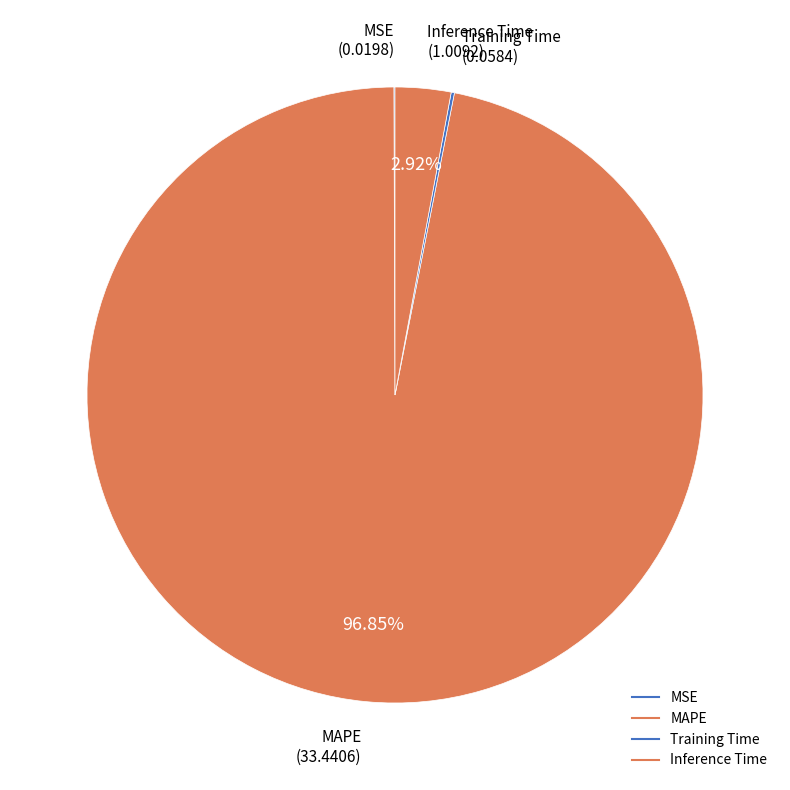

Count the number of slices in the pie.

4